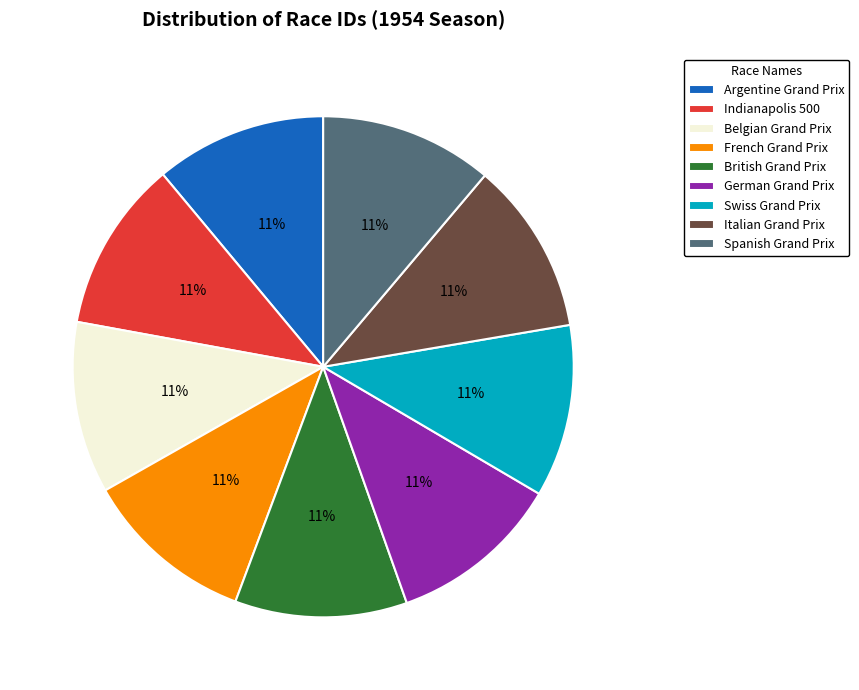

How many slices are in this pie chart?

9